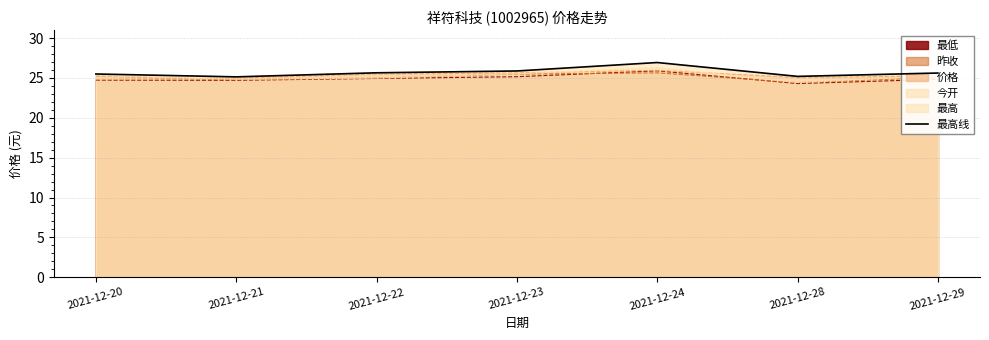

Rank the categories by value from highest to lowest.

2021-12-24, 2021-12-23, 2021-12-22, 2021-12-29, 2021-12-20, 2021-12-28, 2021-12-21